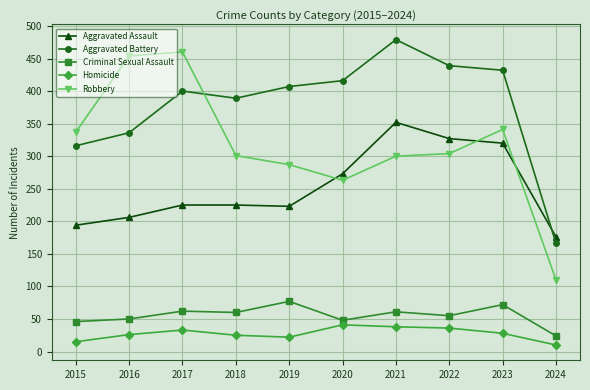

What is the average value of the Criminal Sexual Assault series?

56